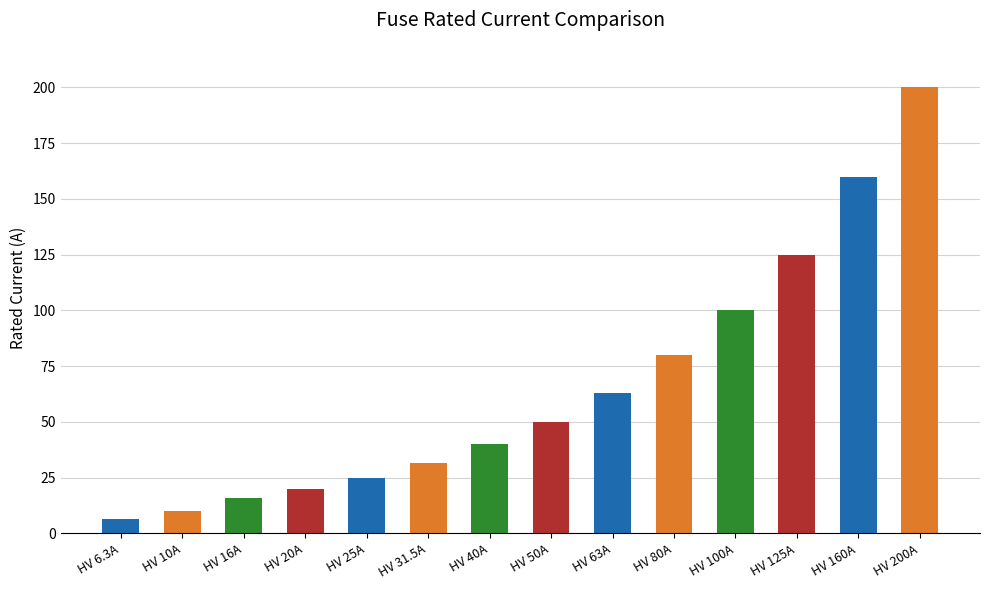

Reading left to right, extract all data points from this chart.

6.3	10.0	16.0	20.0	25.0	31.5	40.0	50.0	63.0	80.0	100.0	125.0	160.0	200.0